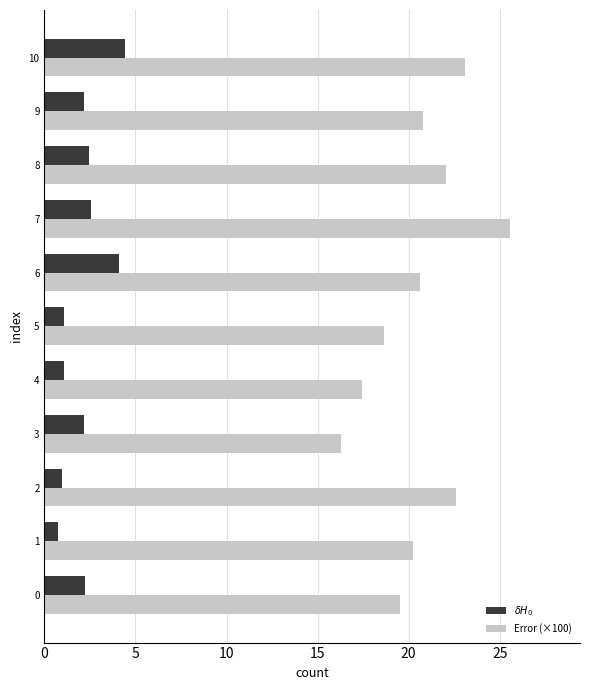

What is the greatest value displayed?

25.6